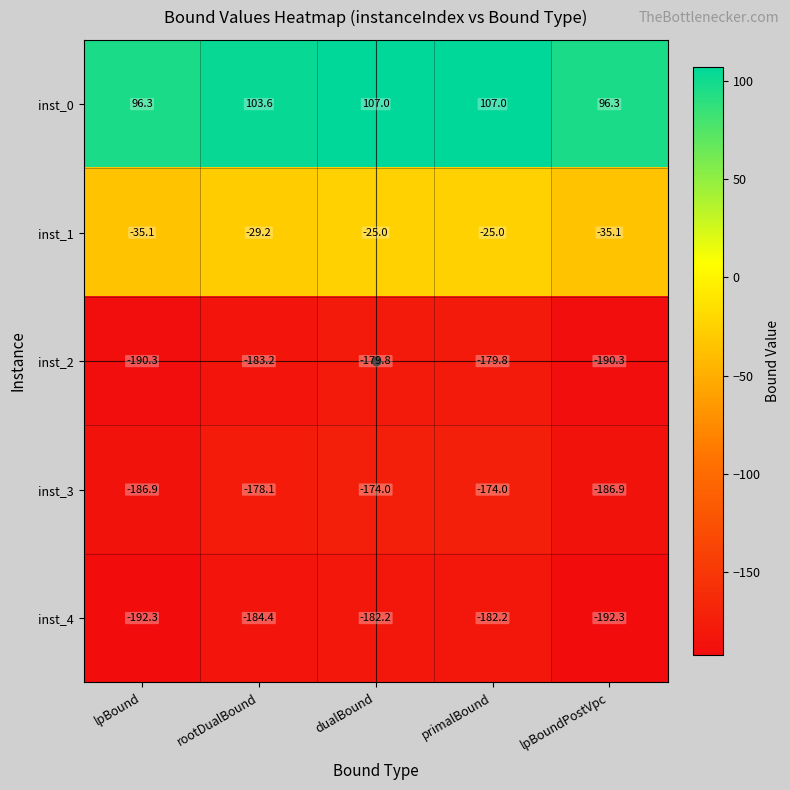

What is the spread (max minus min) of values at rootDualBound?

288.0